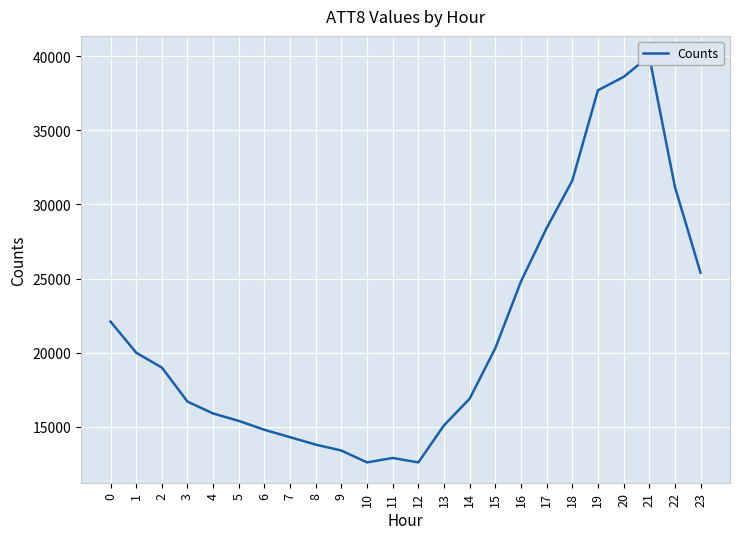

The value at 21 is 40000. True or false?

True